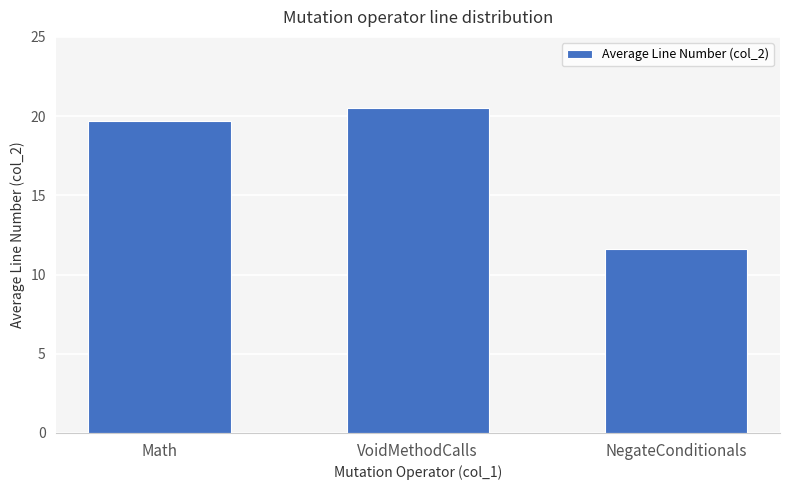

What is the difference between the maximum and minimum values?

8.9